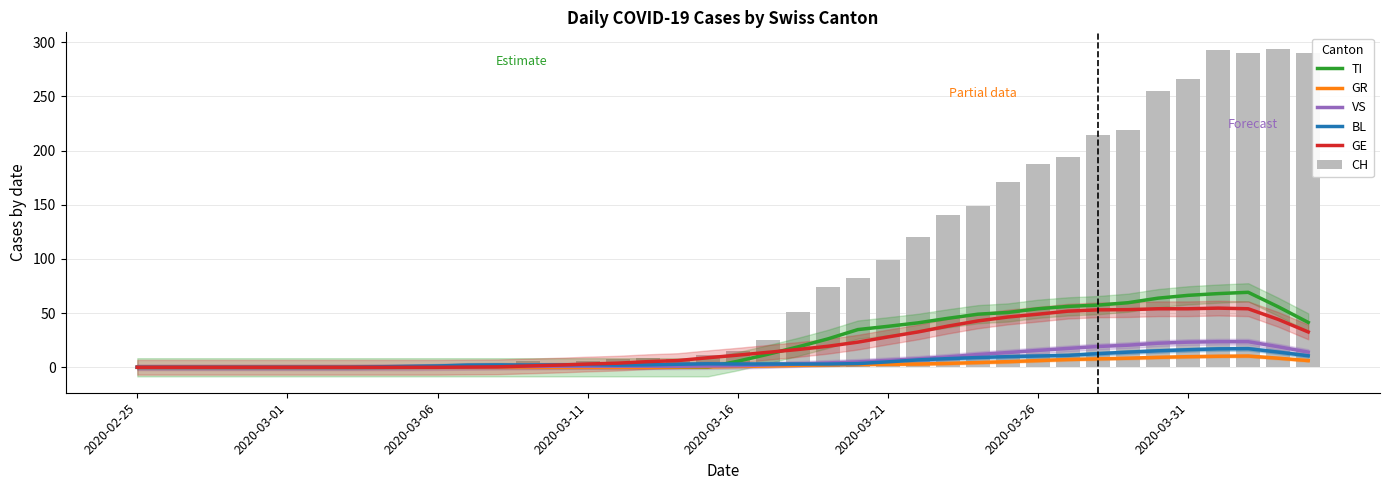

What is the value of the VS bar at the 25th from the left?

5.0